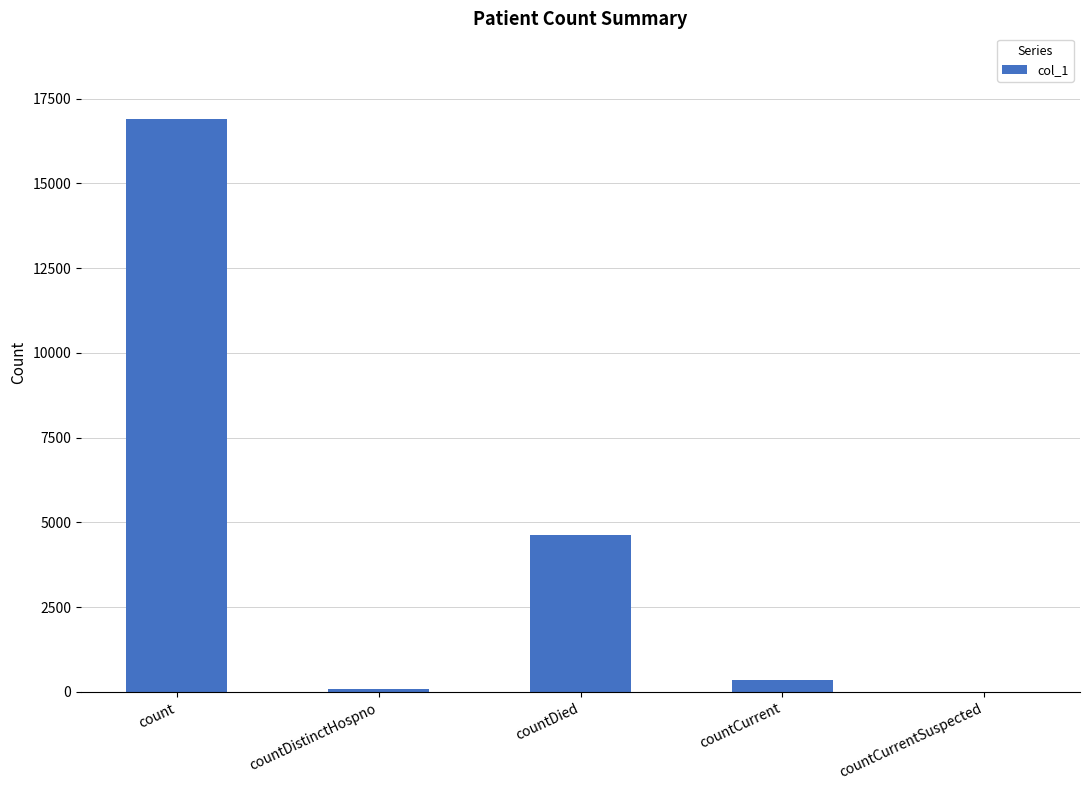

The value at countCurrent is 347. True or false?

True